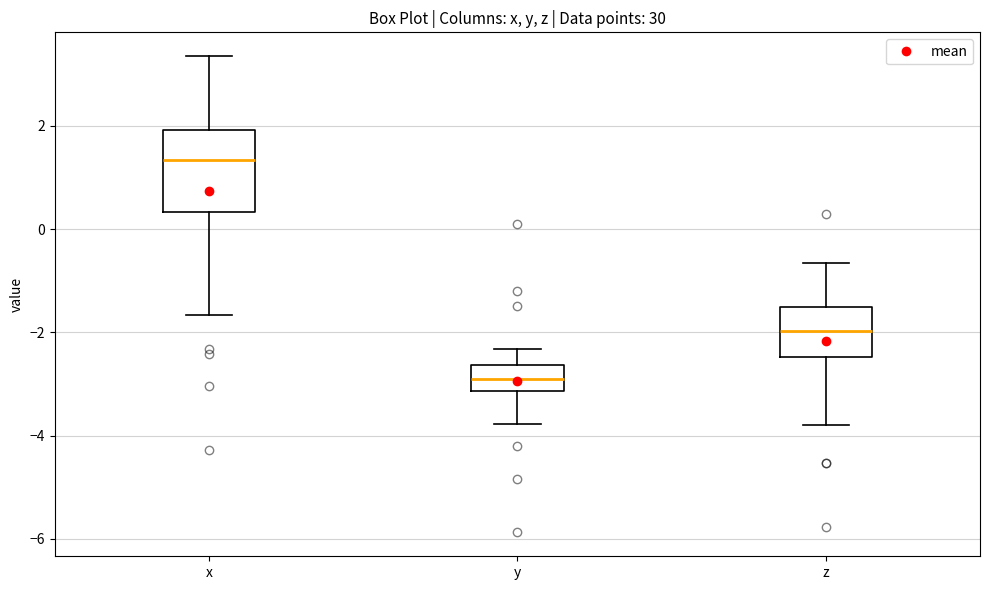

Where is the upper edge of the box for y on the y-axis? The values are not printed on the chart, so give them approximately, as read against the axis.

-2.6